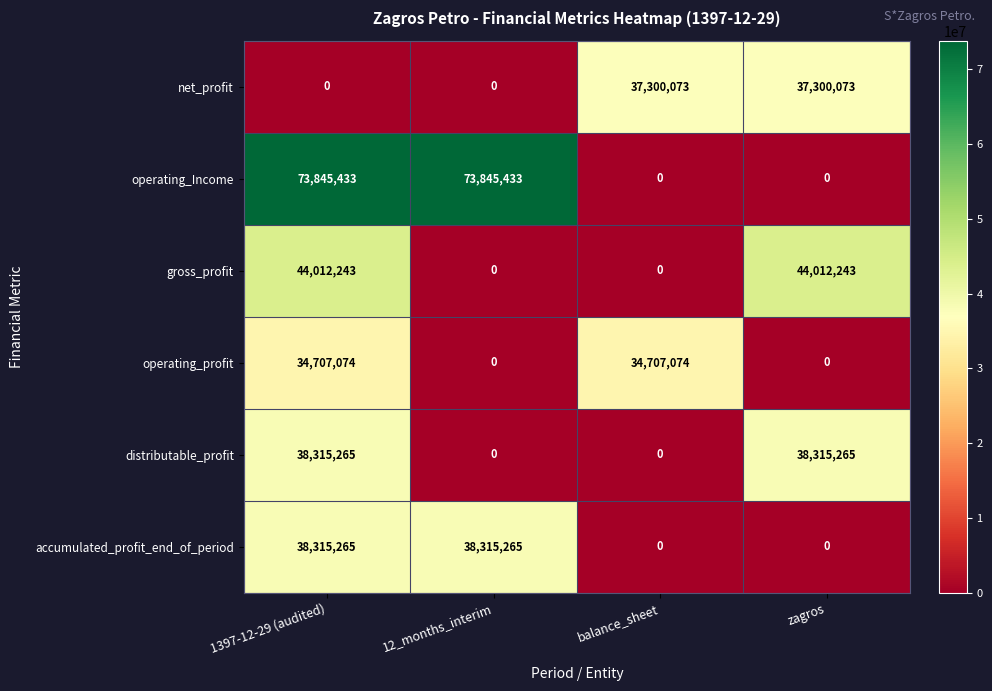

Which series has the largest range (max minus min)?

operating_Income